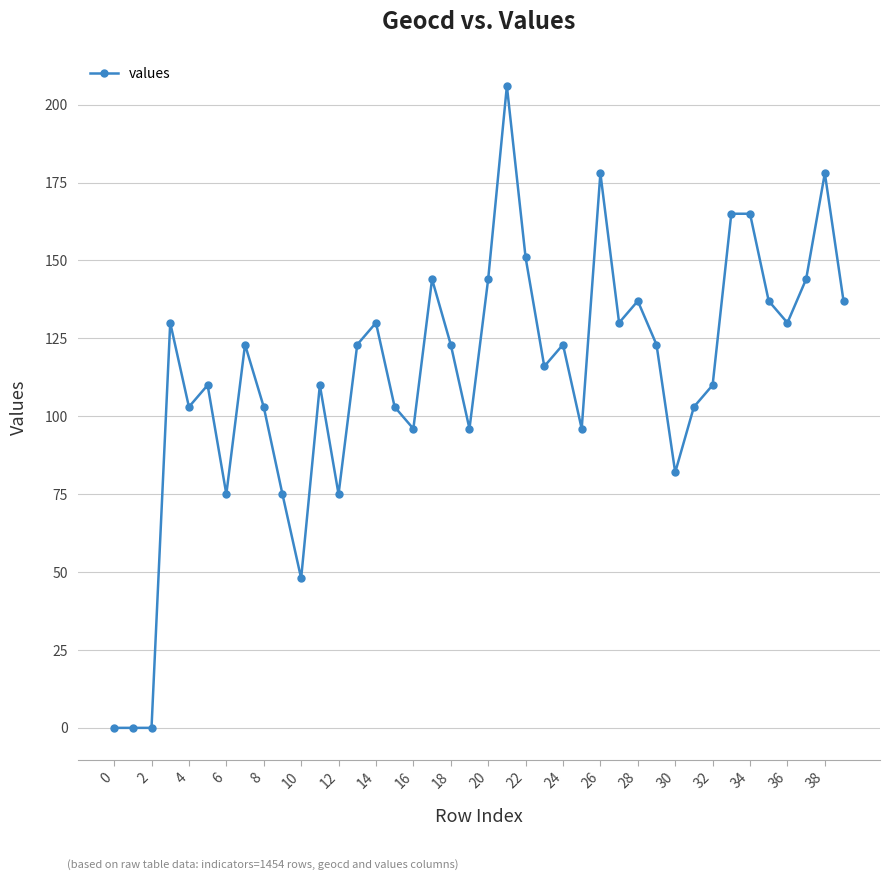

What is the maximum value shown in the chart?

206